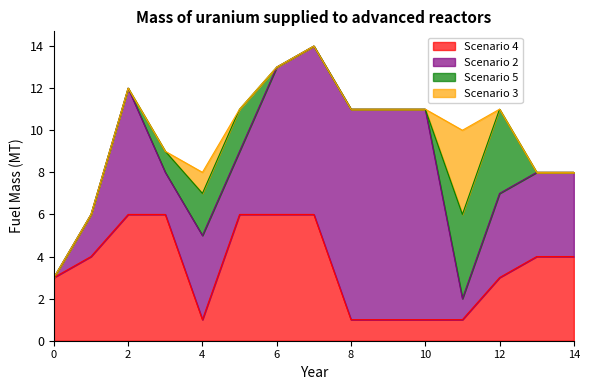

True or false: Scenario 3 and Scenario 5 cross at least once.

False